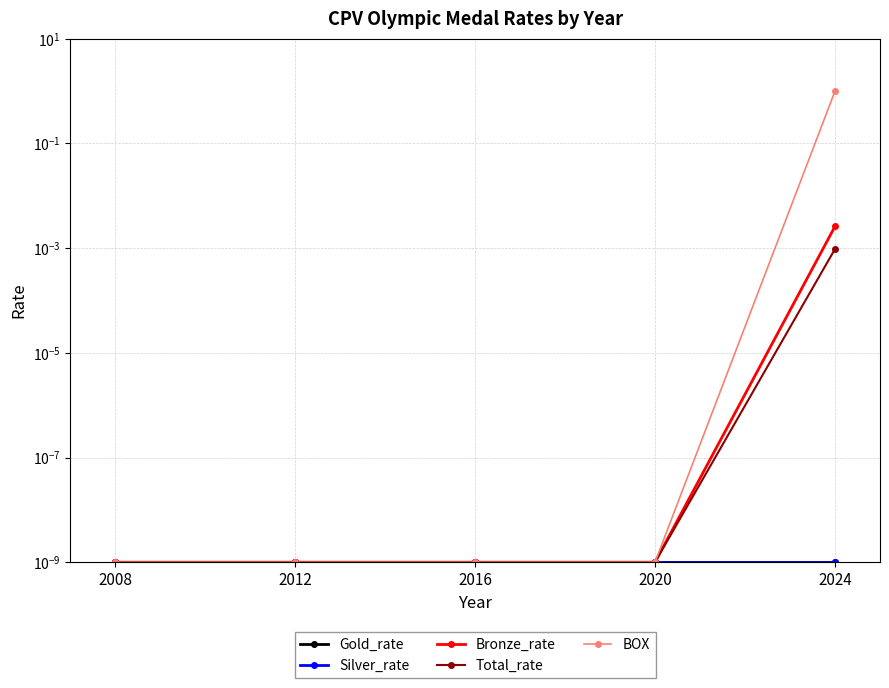

True or false: Total_rate and Bronze_rate intersect in this chart.

False